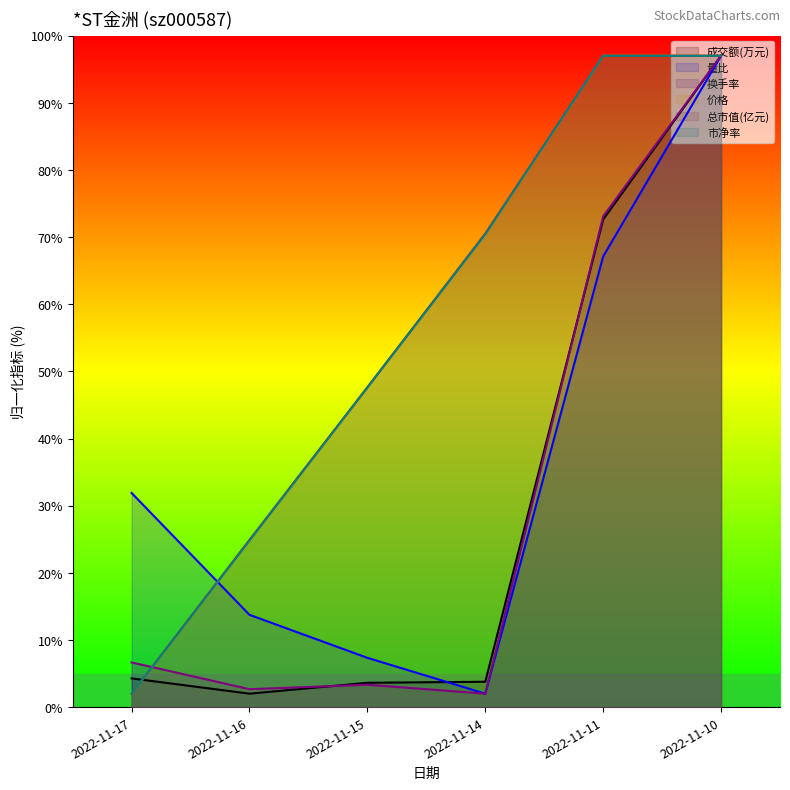

At which label does 市净率 reach its minimum?

2022-11-17